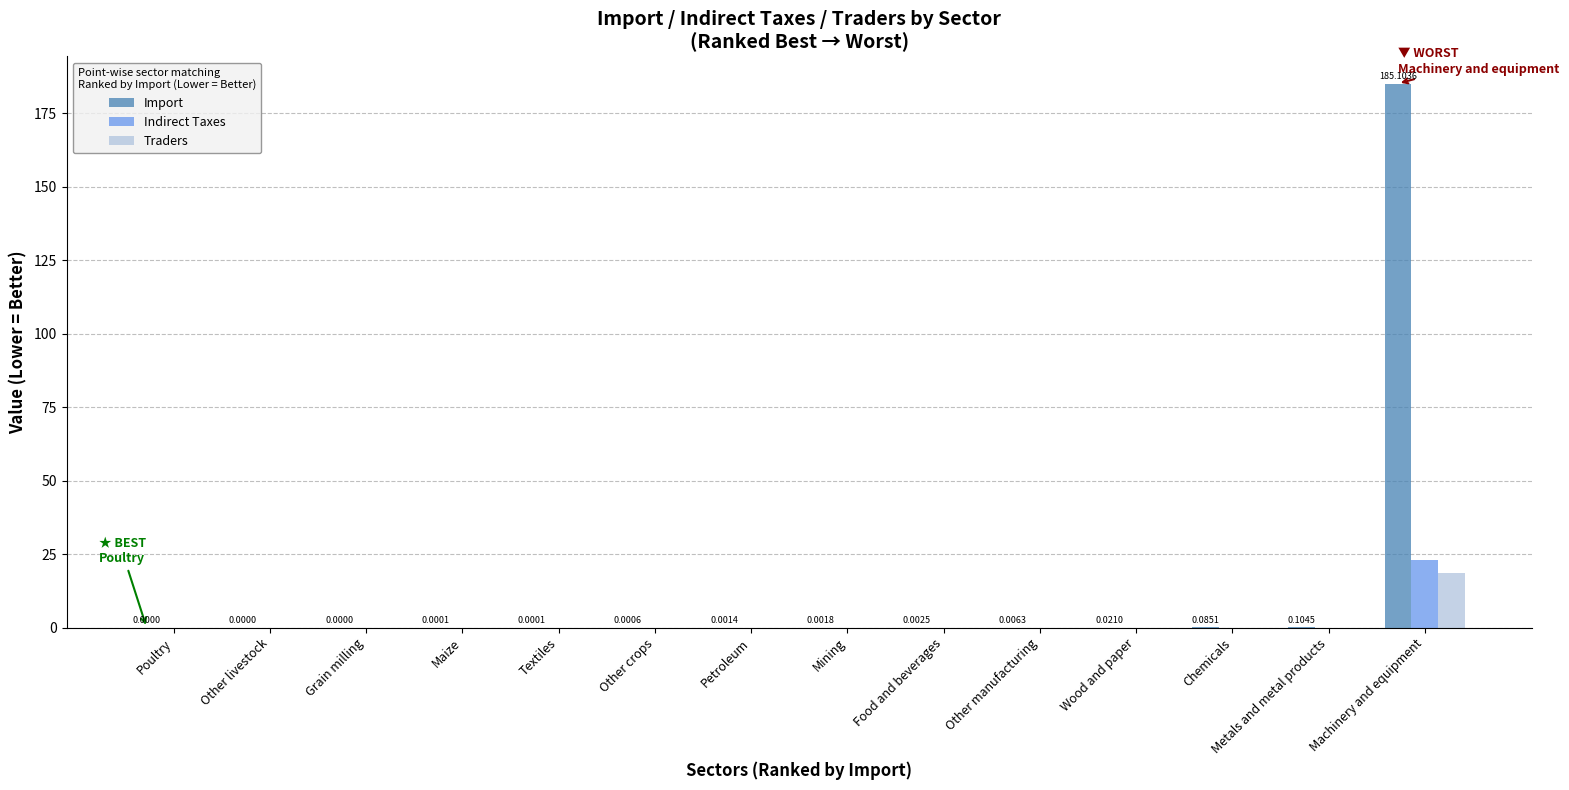

At which category does the chart reach its peak across all series?

Machinery and equipment